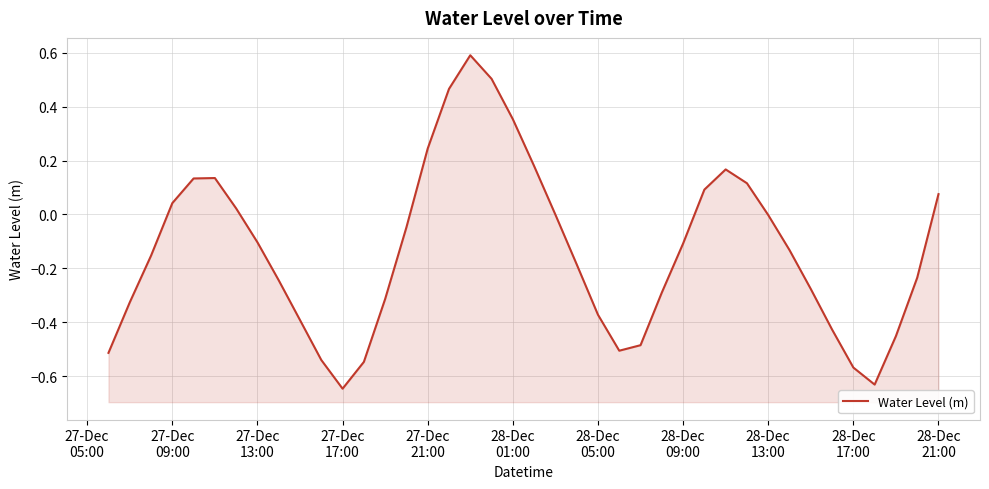

How many lines are shown in the chart?

1